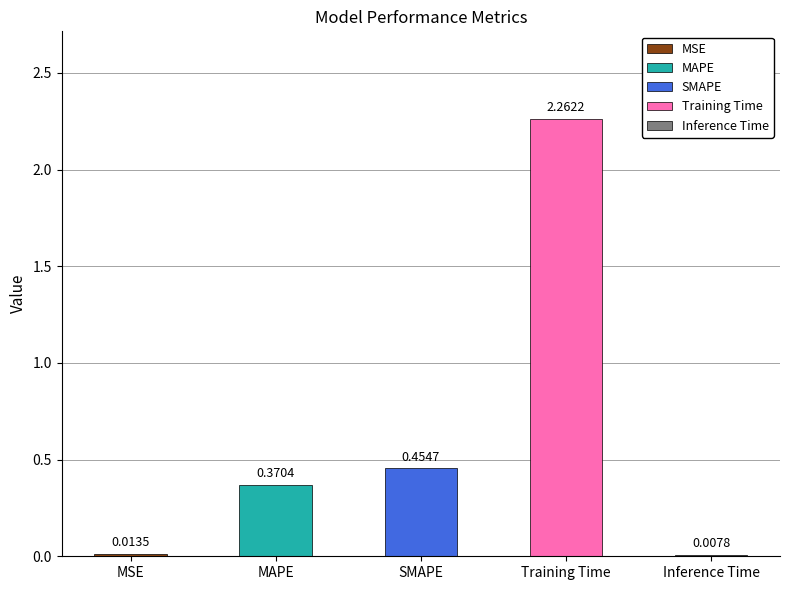

Reading left to right, transcribe all the data shown in this chart.

MSE=0.0	MAPE=0.4	SMAPE=0.5	Training Time=2.3	Inference Time=0.0